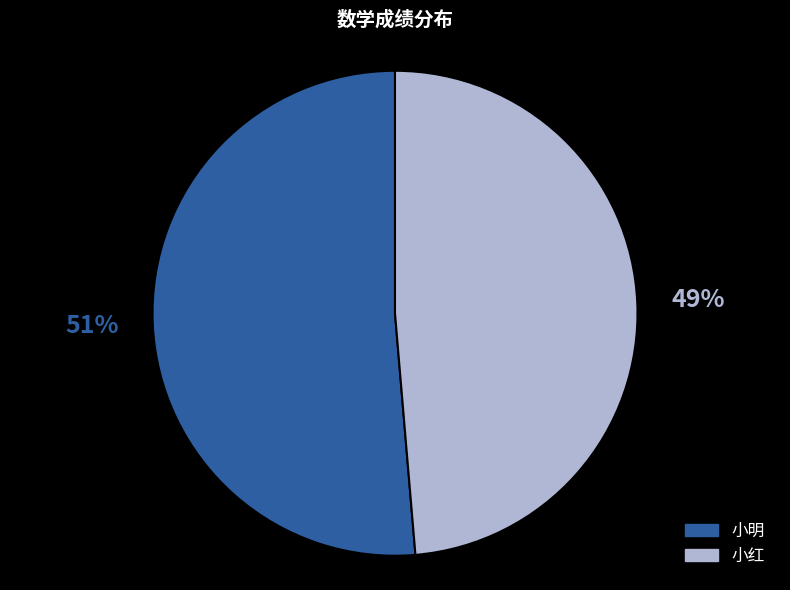

To the nearest percent, what is the combined percentage of 小红 and 小明?

100%